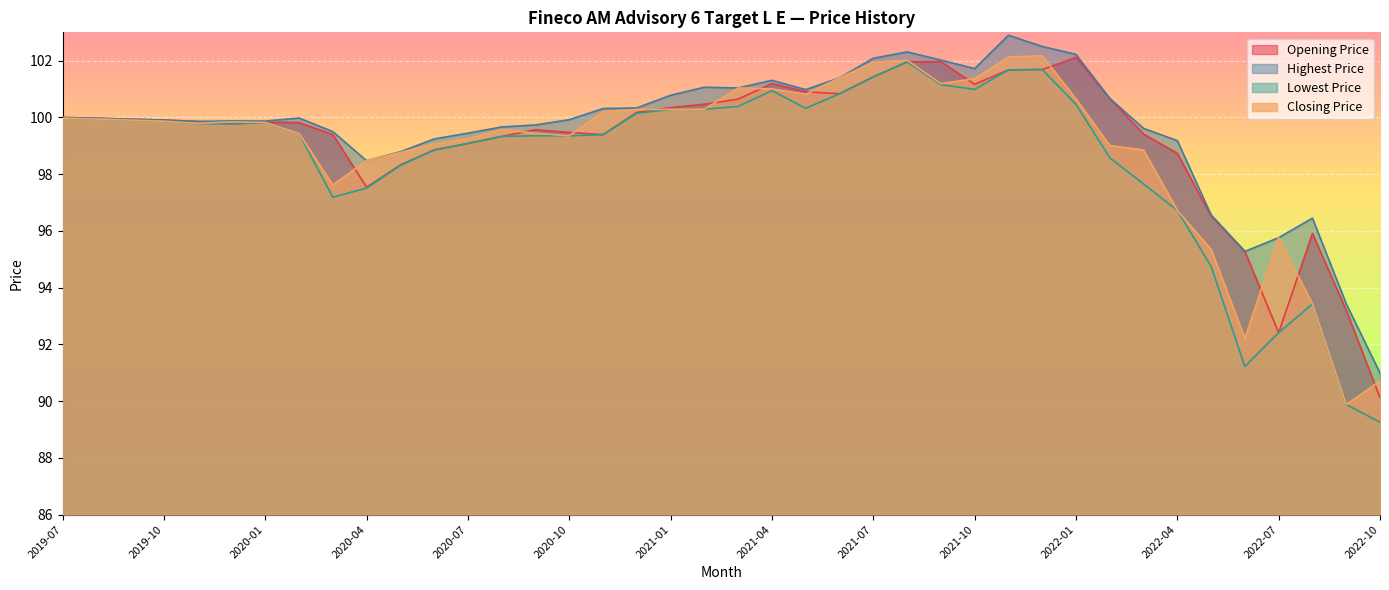

True or false: Lowest Price has more than 1 points higher than both neighbors.

True